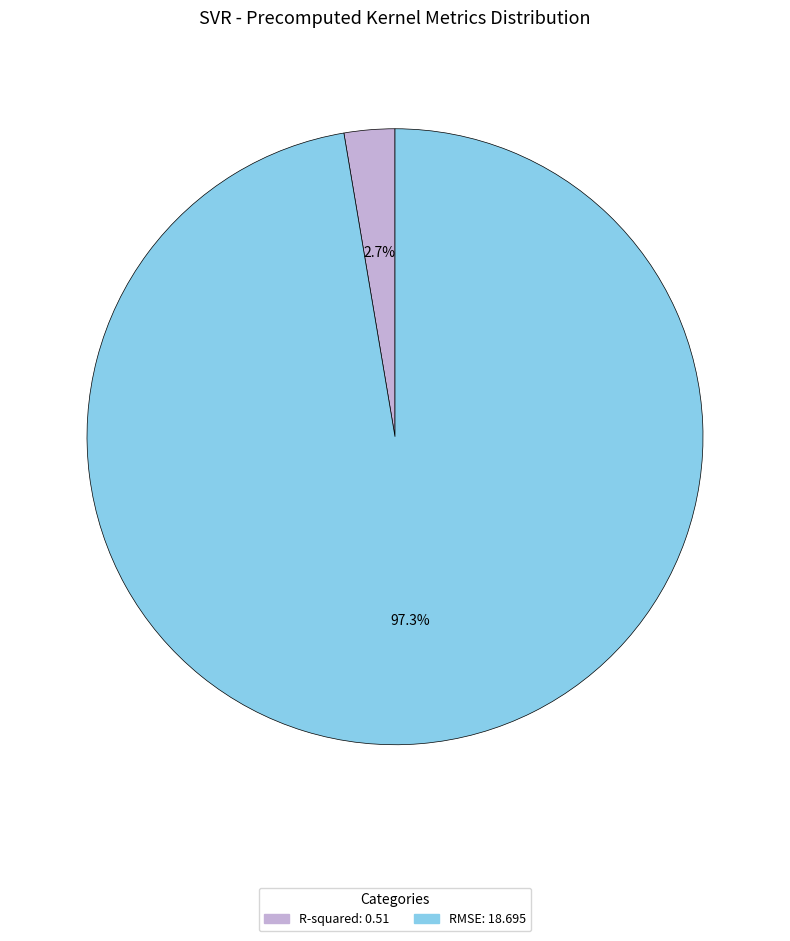

Between R-squared and RMSE, which is larger?

RMSE